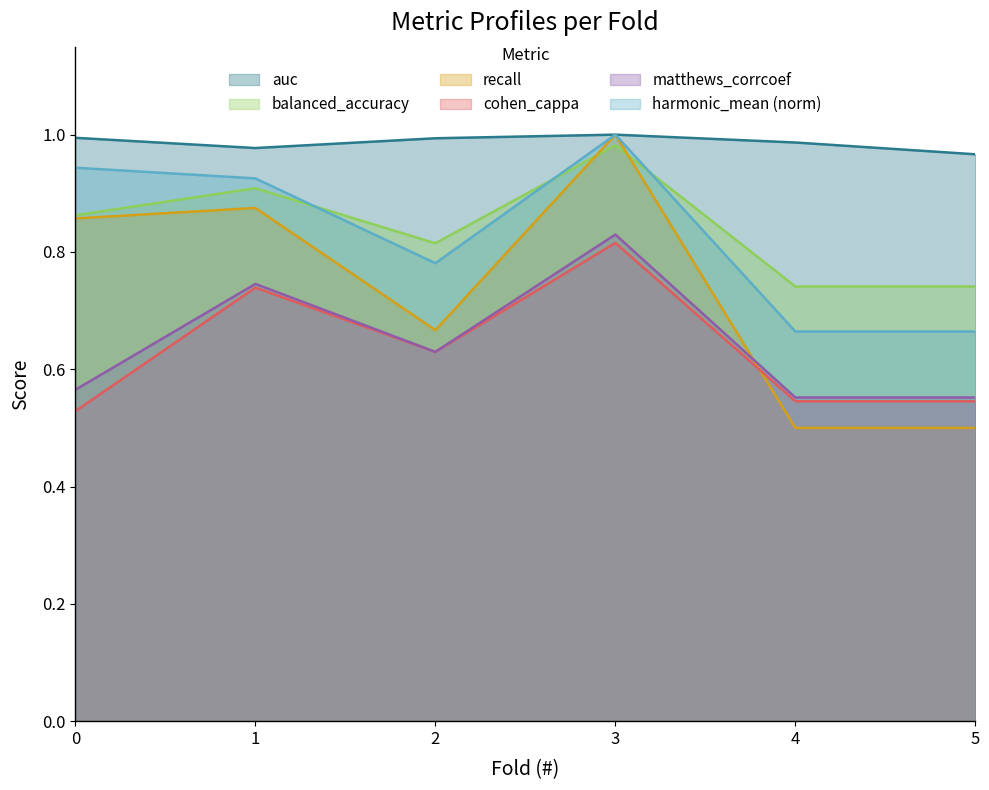

At how many categories does at least one series exceed 0?

6